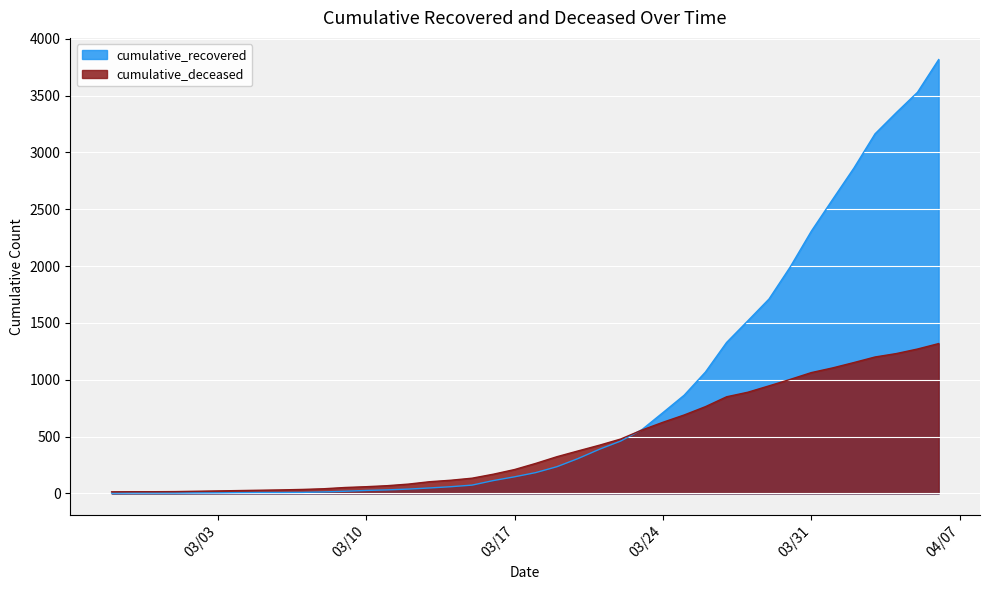

How many values in the cumulative_recovered series exceed 183?

19